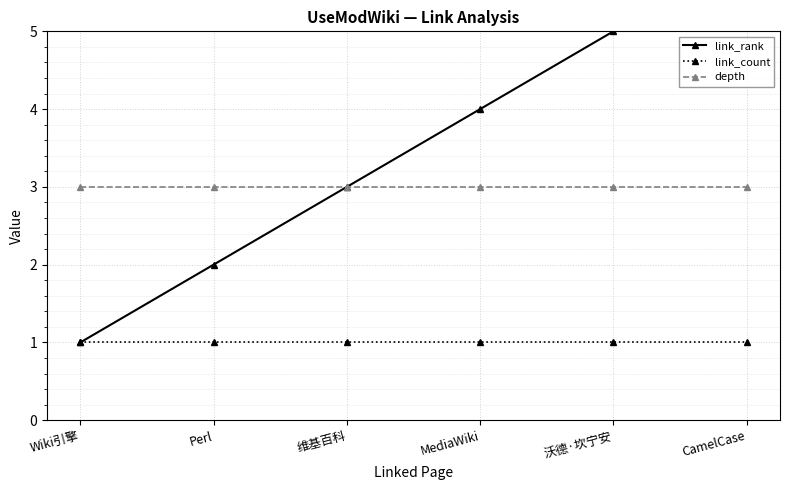

Is it true that depth equals 1 at MediaWiki?

False